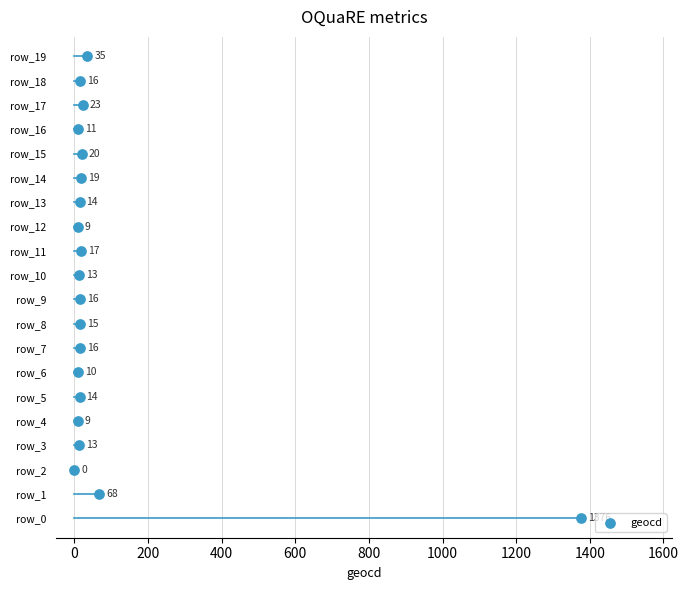

What is the range of X values (max minus min)?

1376